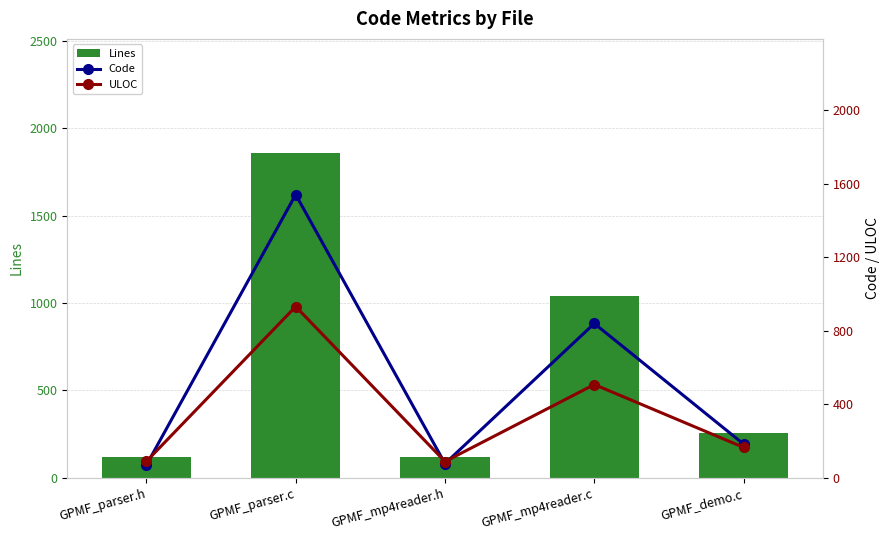

Between GPMF_mp4reader.h and GPMF_parser.h, which is larger?

GPMF_mp4reader.h